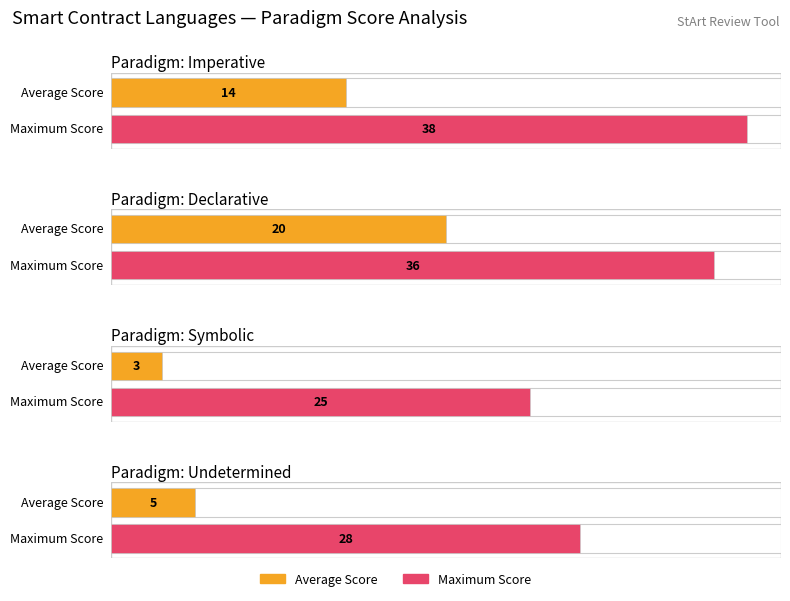

True or false: Maximum Score has a value of 28 at 3.

True